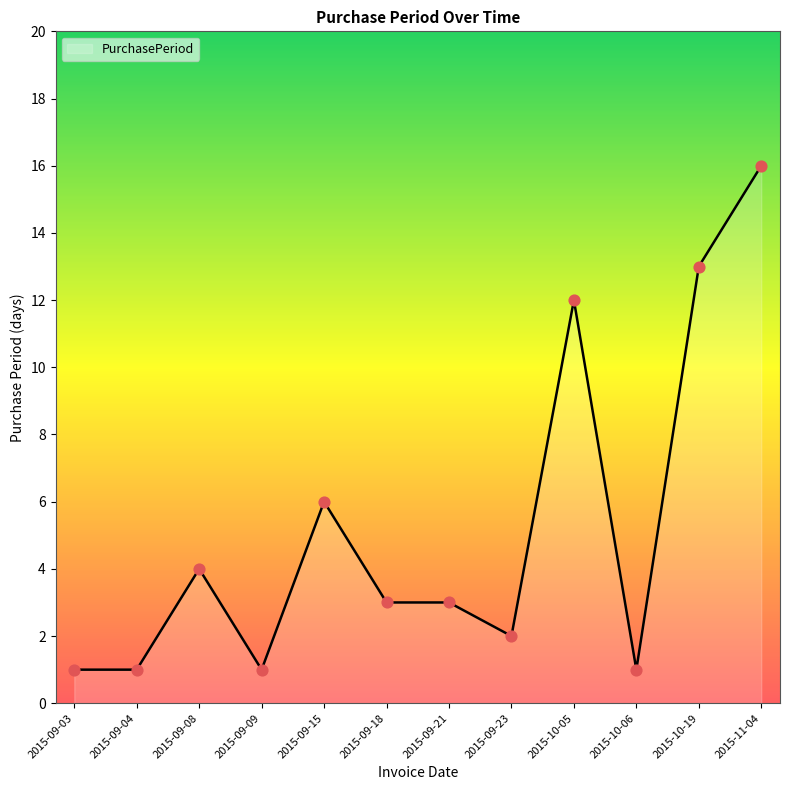

What is the ratio of the value at 2015-10-06 to the value at 2015-09-21?

0.3